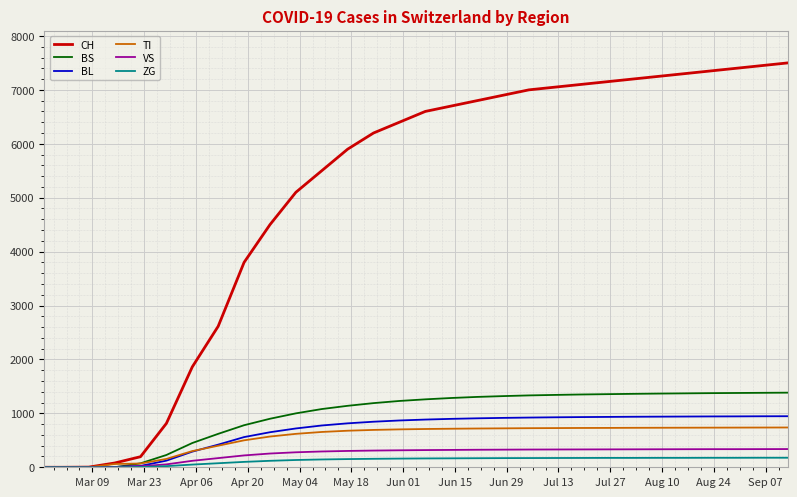

What is the maximum value for CH?

7500